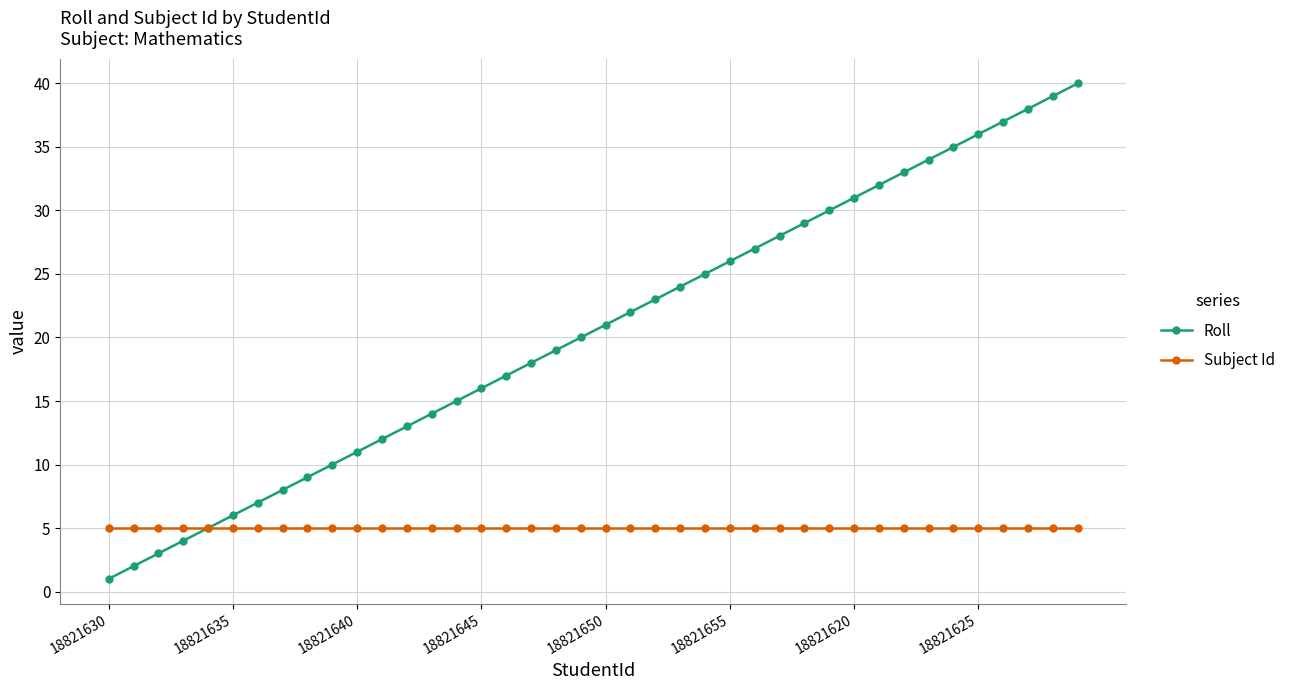

True or false: Roll has more than 1 points higher than both neighbors.

False